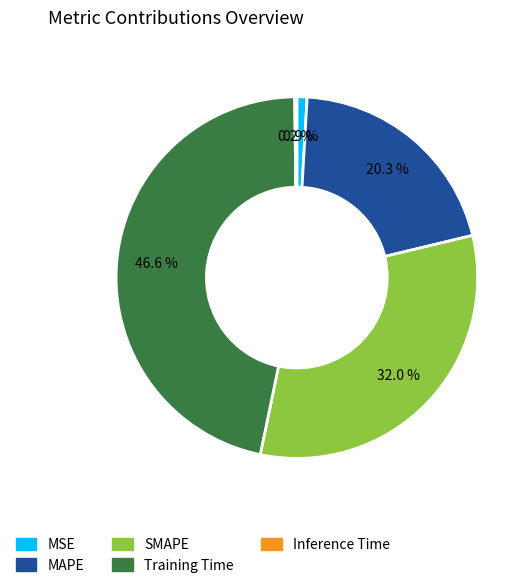

To the nearest percent, what is the difference between the SMAPE and MAPE slice percentages?

12%